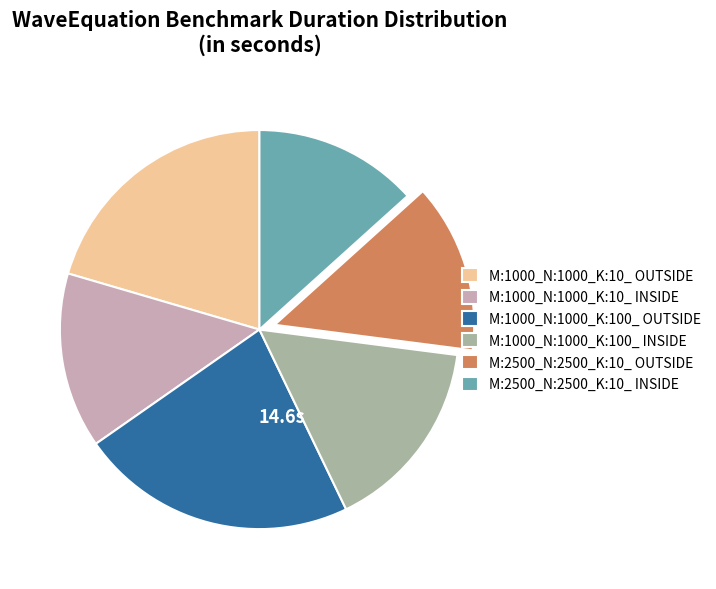

Do M:2500_N:2500_K:10_ OUTSIDE and M:1000_N:1000_K:10_ OUTSIDE together represent more than half of the pie?

No